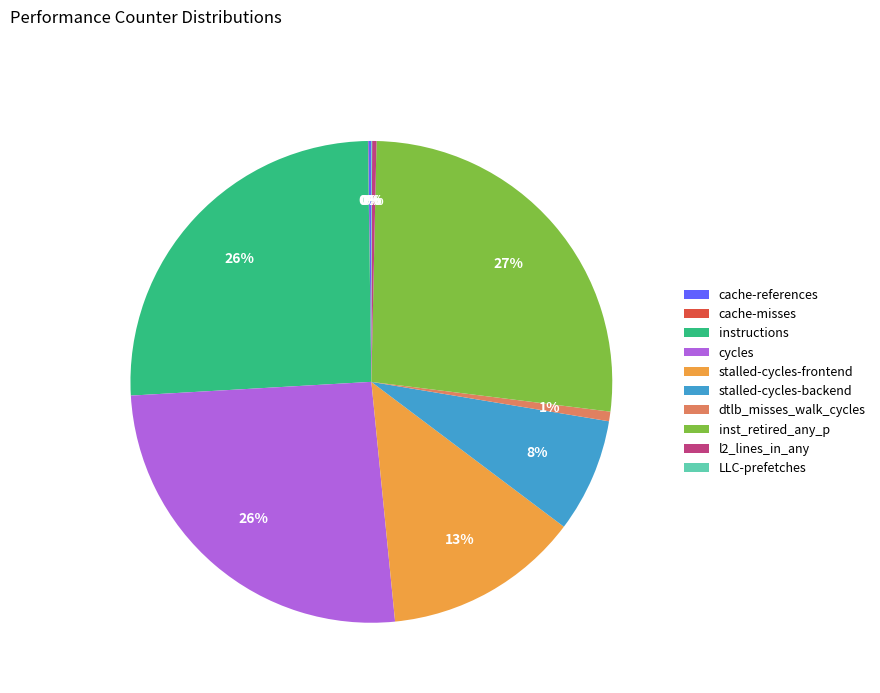

To the nearest percent, what is the difference between the largest and smallest slice percentages?

27%